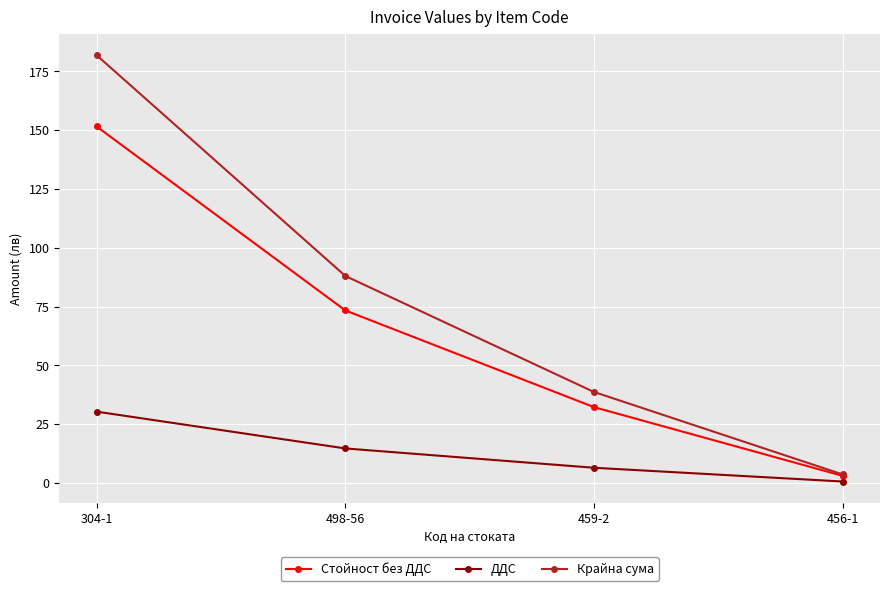

Rank the categories by ДДС value from lowest to highest.

456-1, 459-2, 498-56, 304-1